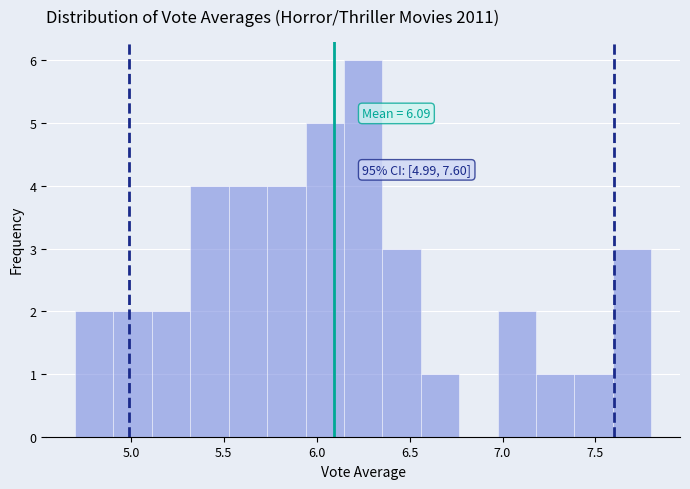

Which range on the x-axis has the tallest bar?

6.15 to 6.35